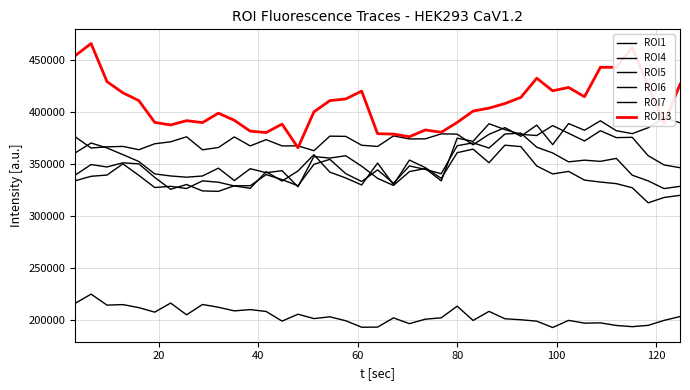

What is the maximum value shown in the chart?

466148